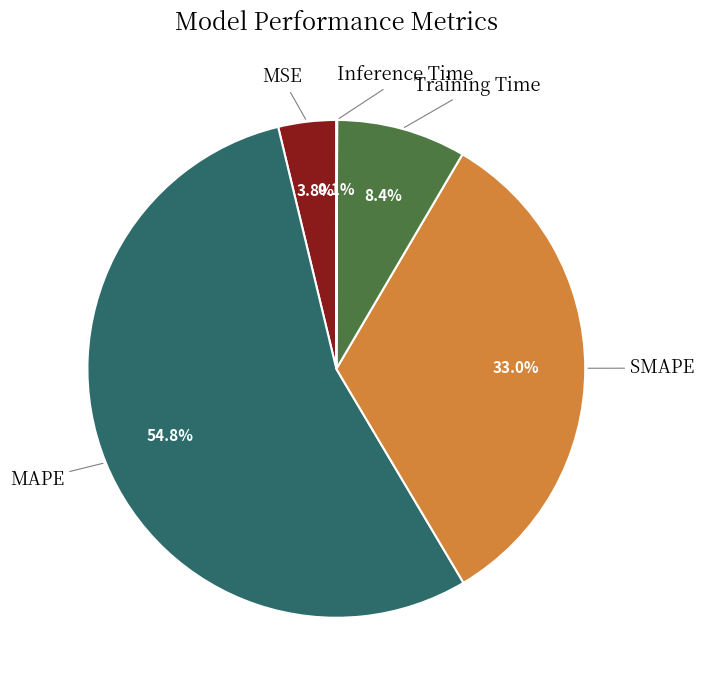

Is there a majority slice in this chart?

Yes